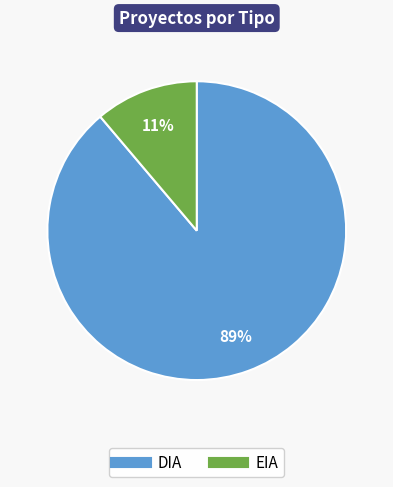

To the nearest percent, what portion does EIA represent?

11%